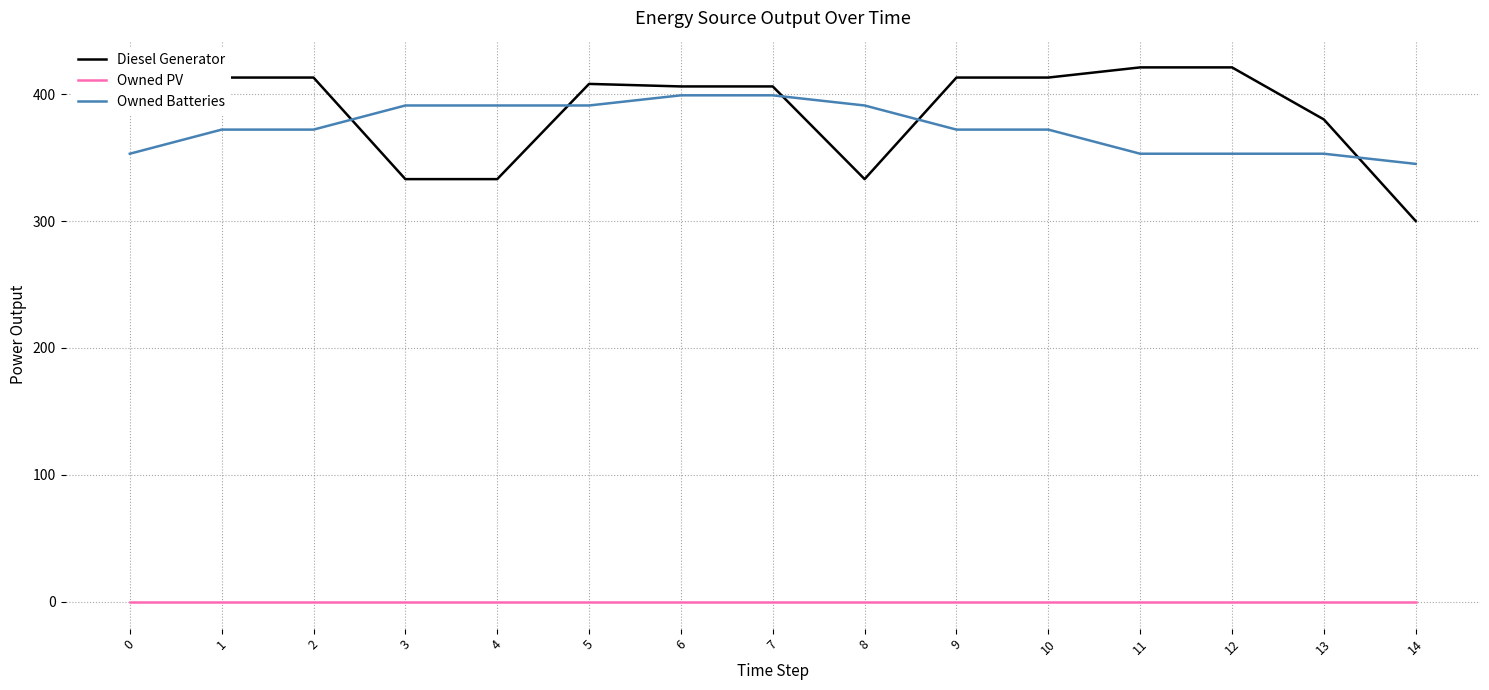

True or false: Owned Batteries and Owned PV cross at least once.

False